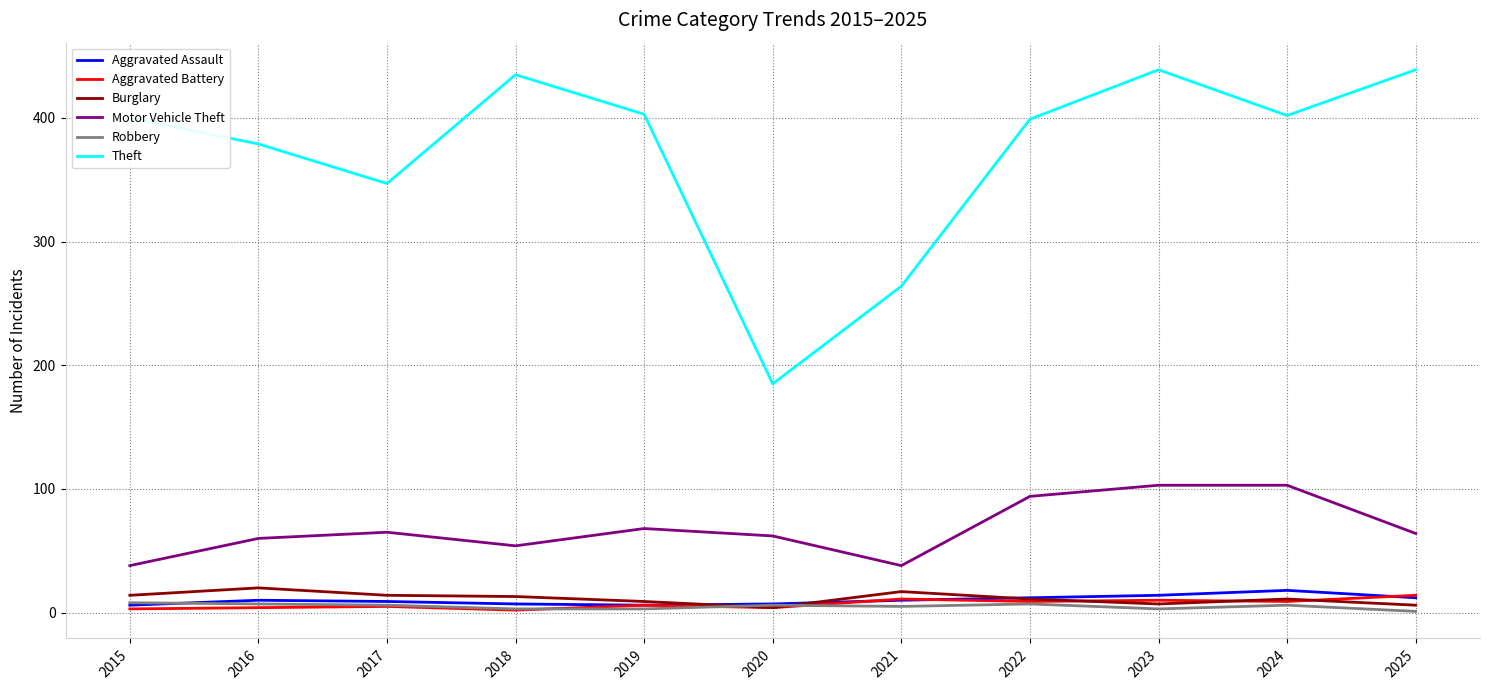

At how many categories does at least one series exceed 70?

11